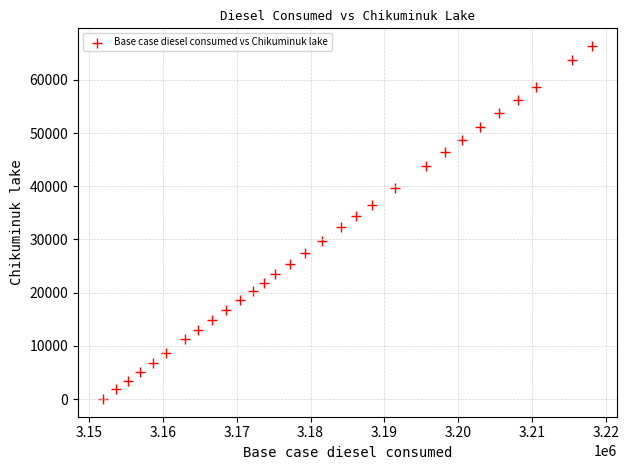

What is the range of Y values (max minus min)?

66377.1